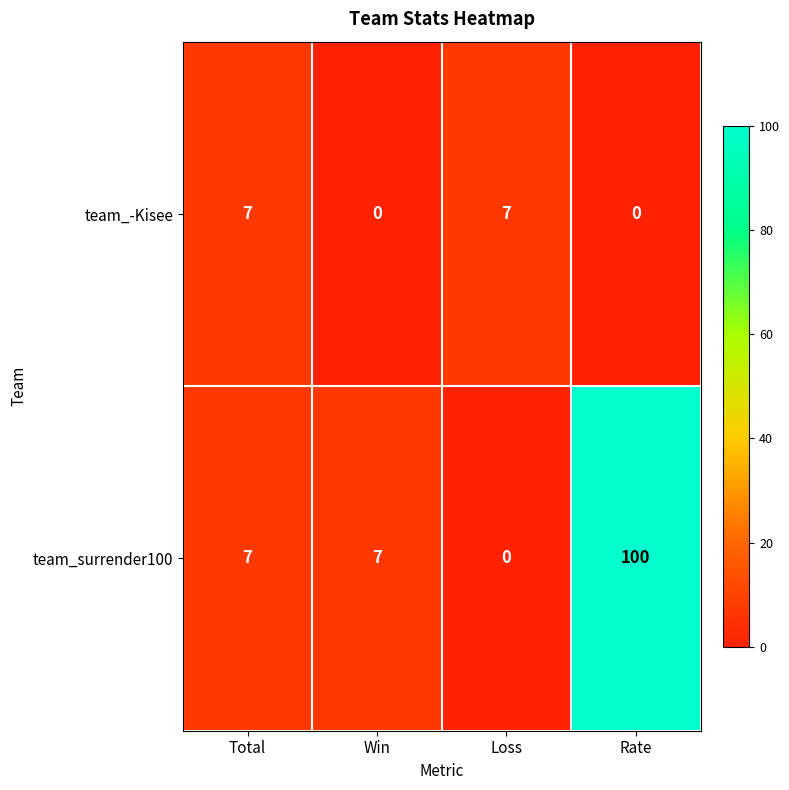

How many team_-Kisee values are between 0 and 7?

4